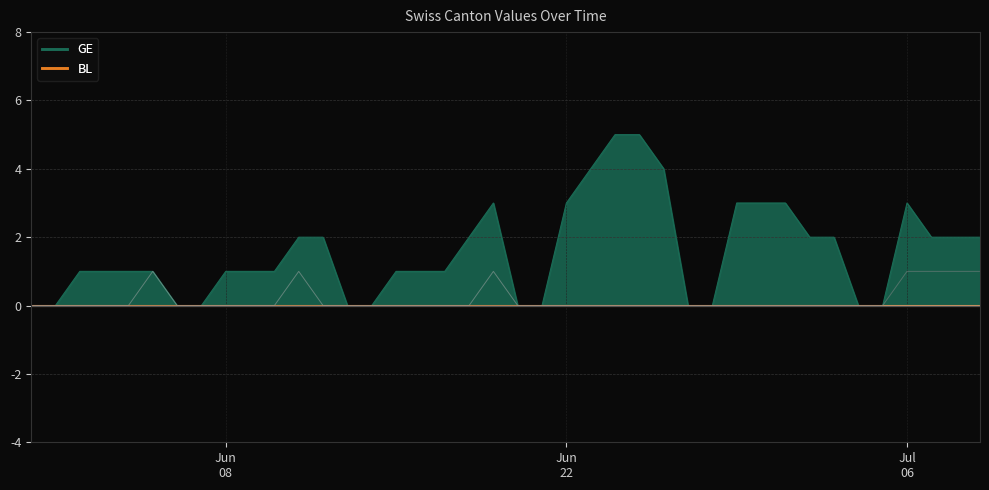

Reading left to right, what are all the values shown in this chart?

BL: 0	0	0	0	0	0	0	0	0	0	0	0	0	0	0	0	0	0	0	0	0	0	0	0	0	0	0	0	0	0	0	0	0	0	0	0	0	0	0	0
NE: 0	0	0	0	0	1	0	0	0	0	0	1	0	0	0	0	0	0	0	1	0	0	0	0	0	0	0	0	0	0	0	0	0	0	0	0	0	0	0	0
TG: 0	0	0	0	0	0	0	0	0	0	0	0	0	0	0	0	0	0	0	0	0	0	0	0	0	0	0	0	0	0	0	0	0	0	0	0	1	1	1	1
NW: 0	0	0	0	0	0	0	0	0	0	0	0	0	0	0	0	0	0	0	0	0	0	0	0	0	0	0	0	0	0	0	0	0	0	0	0	0	0	0	0
ZG: 0	0	0	0	0	0	0	0	0	0	0	0	0	0	0	0	0	0	0	0	0	0	0	0	0	0	0	0	0	0	0	0	0	0	0	0	0	0	0	0